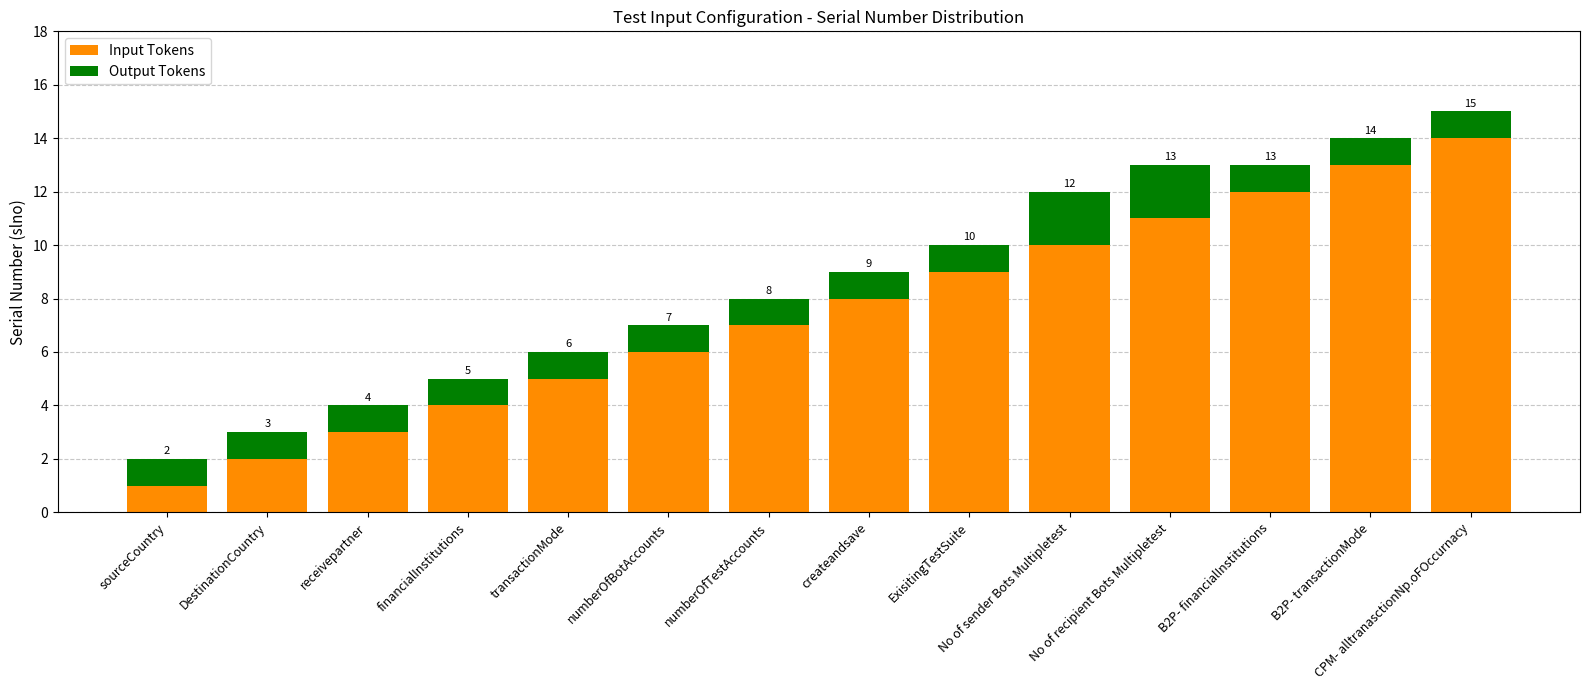

What is the sum of all Input Tokens values?

105